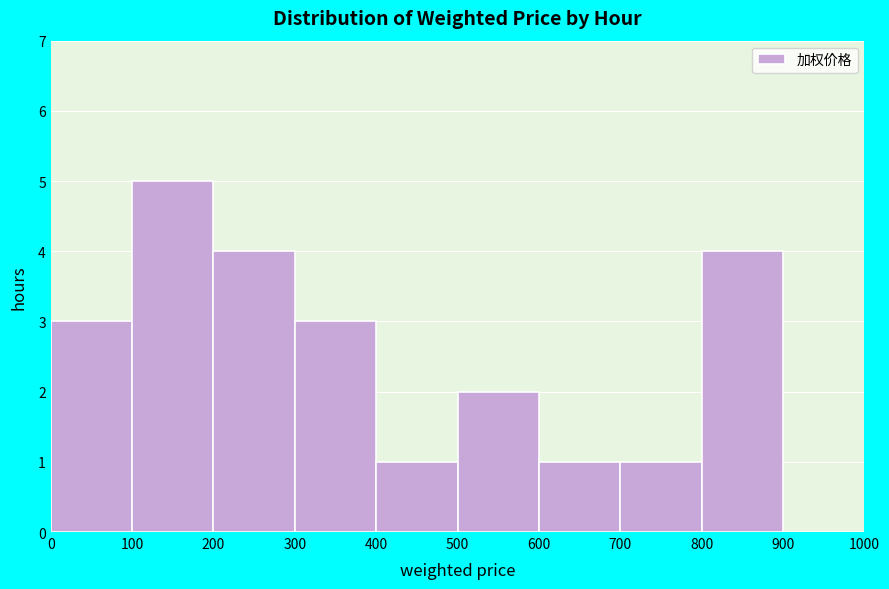

Which range on the x-axis has the tallest bar?

100 to 200